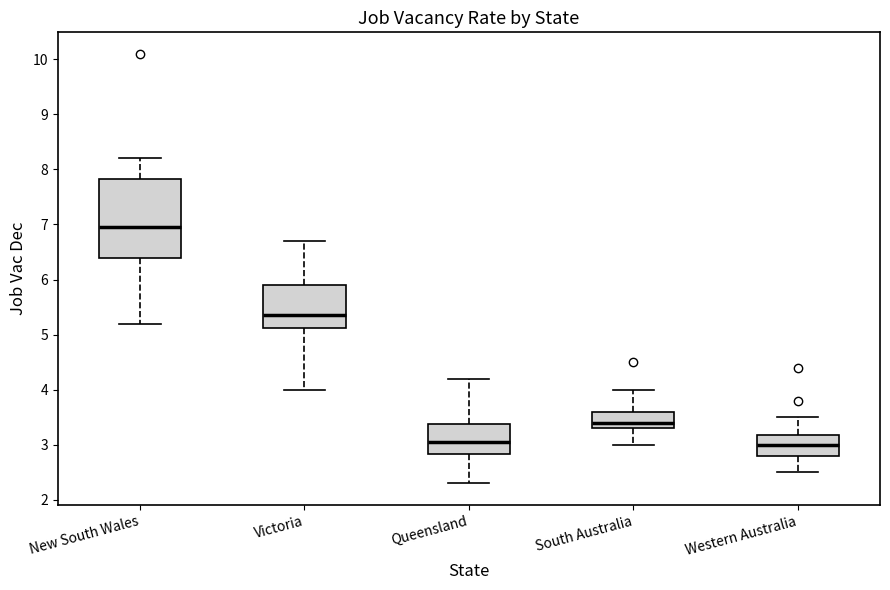

Reading left to right, read every box against the y-axis: the position of its median line, the range the box covers, and the ends of its whiskers. The values are not printed on the chart, so give them approximately, as read against the axis.

New South Wales: median 7.0, box 6.4 to 7.8, whiskers 5.2 to 8.2
Victoria: median 5.4, box 5.1 to 5.9, whiskers 4.0 to 6.7
Queensland: median 3.1, box 2.8 to 3.4, whiskers 2.3 to 4.2
South Australia: median 3.4, box 3.3 to 3.6, whiskers 3.0 to 4.0
Western Australia: median 3.0, box 2.8 to 3.2, whiskers 2.5 to 3.5